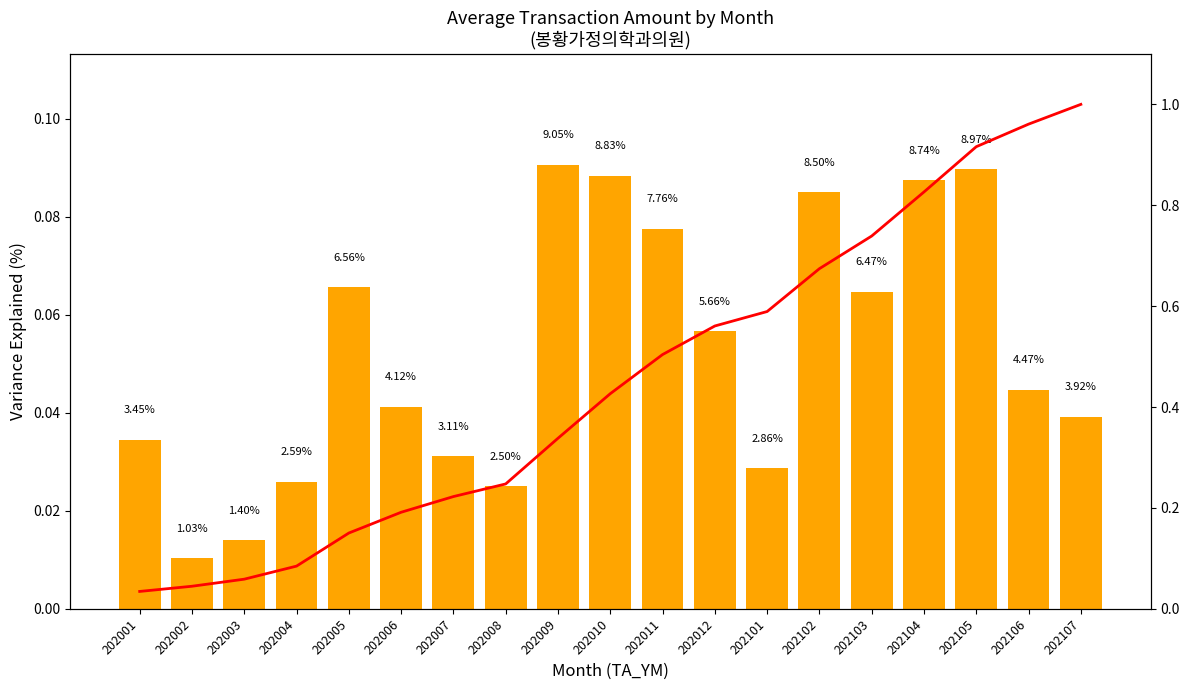

Which label corresponds to the smallest value in the chart?

202002